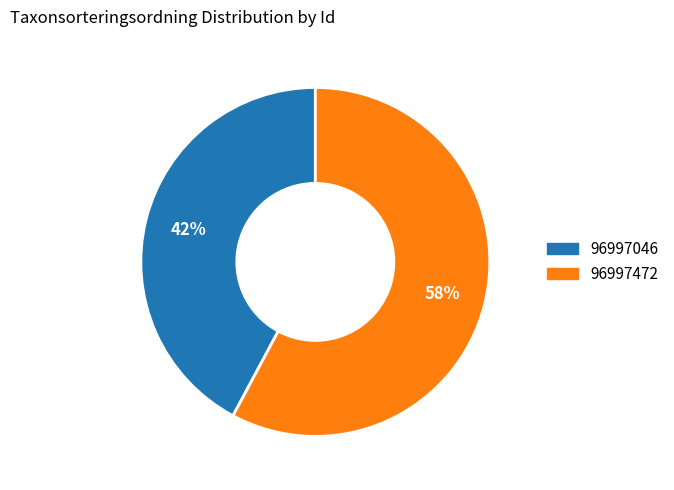

How many segments does this pie chart have?

2